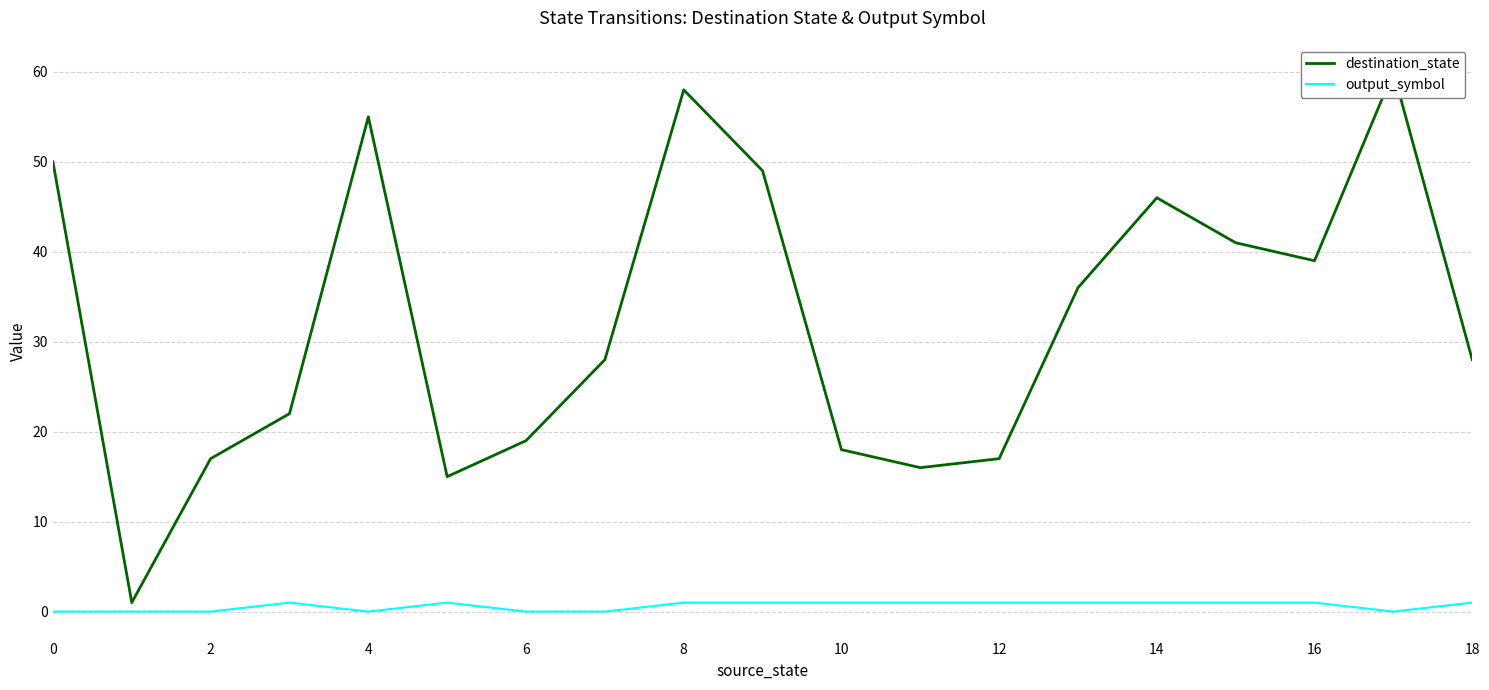

At which label is destination_state closest to 30?

14